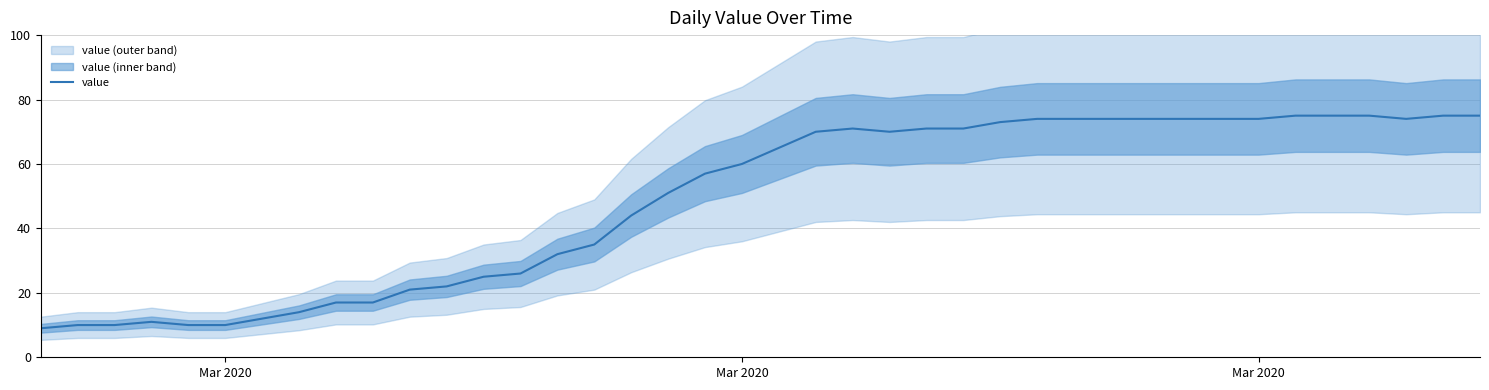

At which category does the chart reach its minimum across all series?

Mar 2020